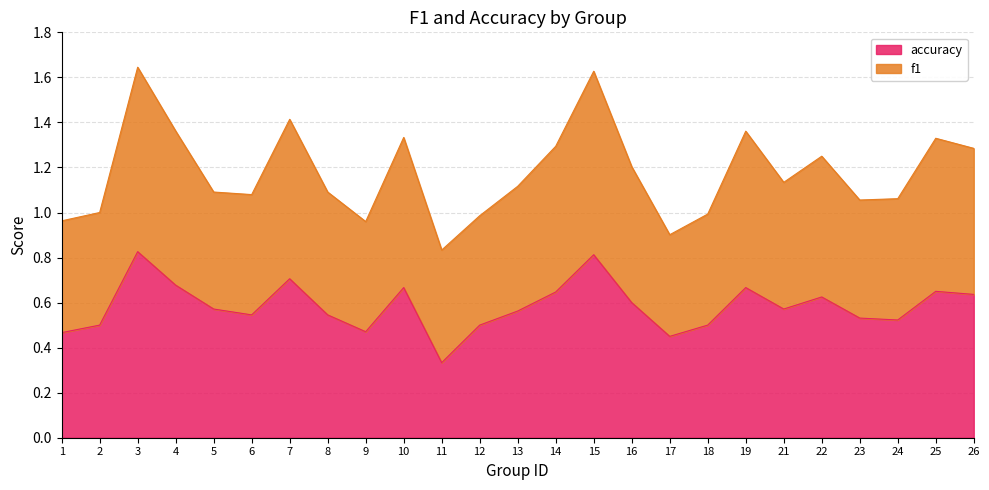

In accuracy, how many points are higher than both neighbors (excluding endpoints)?

7